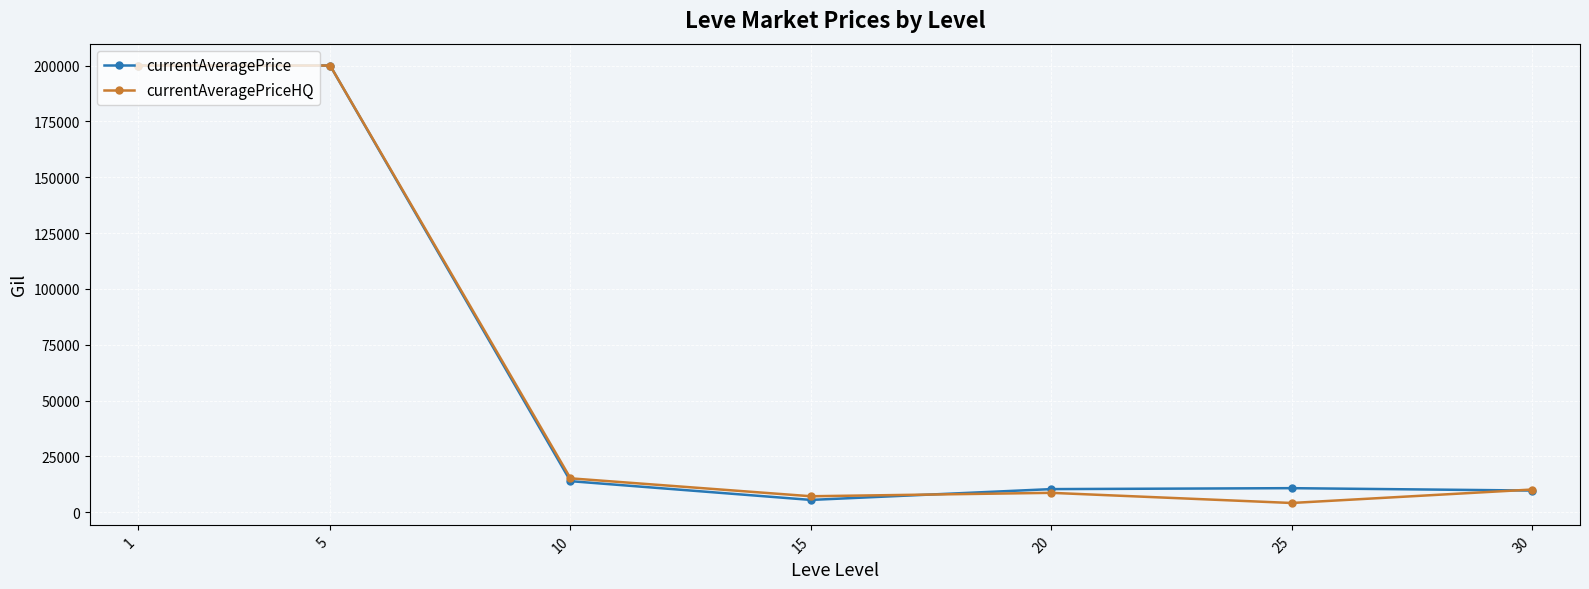

Where does the currentAveragePriceHQ series first go above 10198?

1